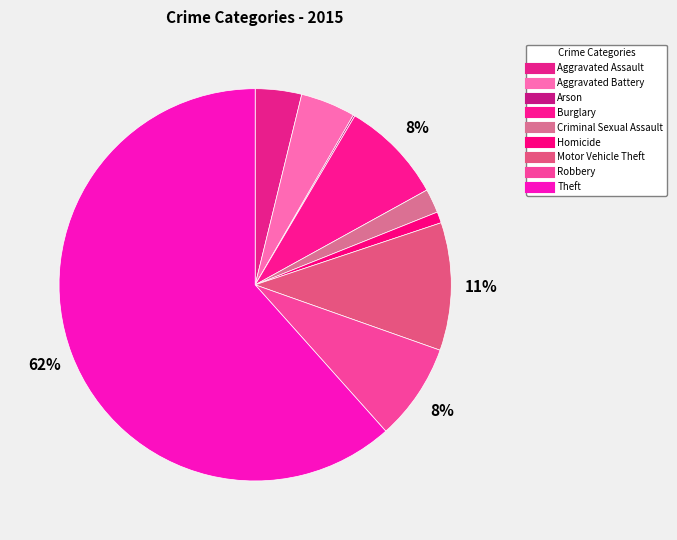

Which category has the biggest portion of the pie?

Theft